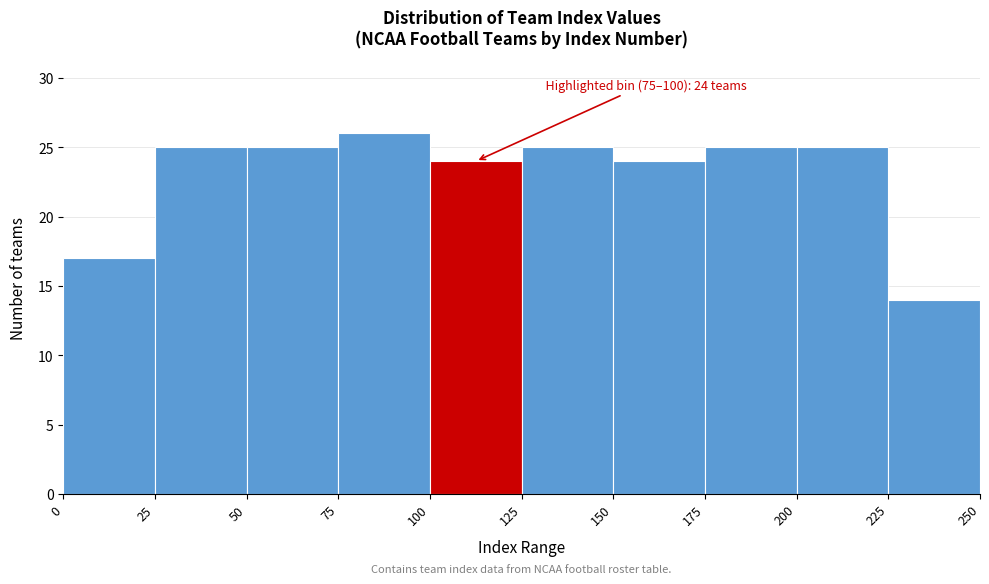

Over which range of the x-axis is the bar tallest?

75 to 100